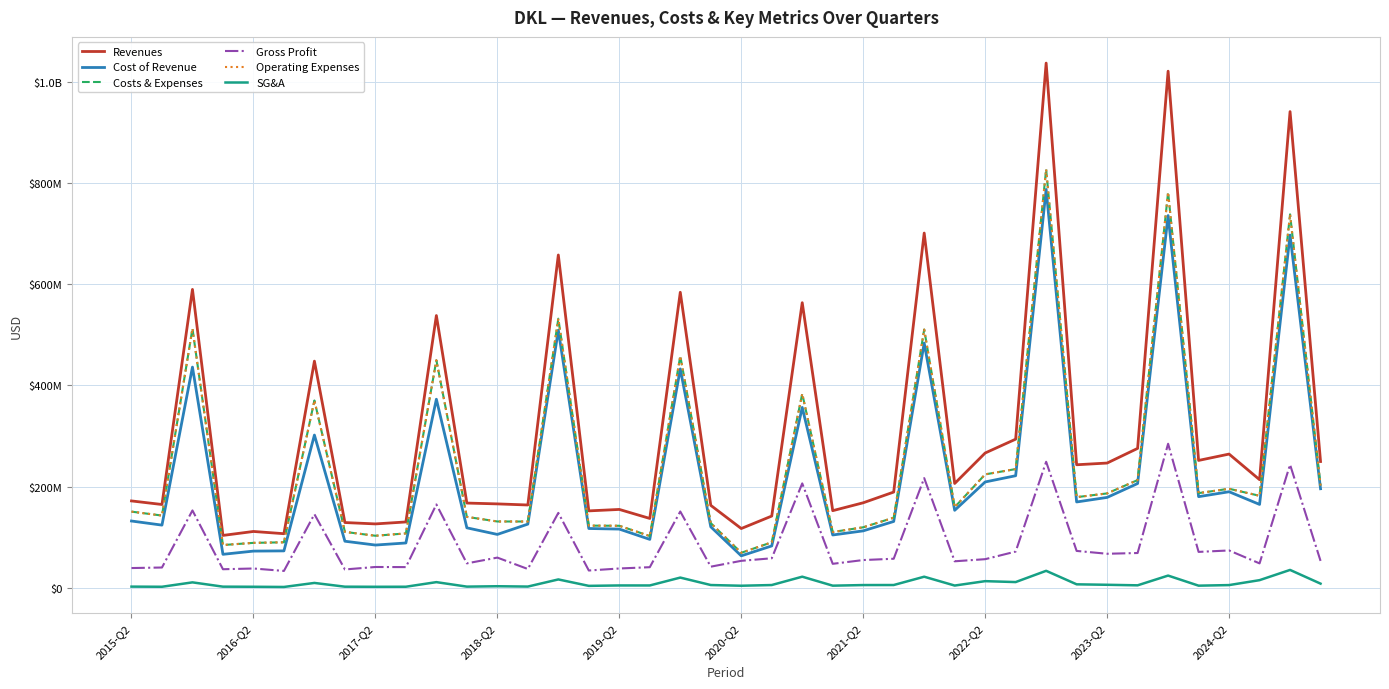

What is the difference between the maximum and second lowest values in the Gross Profit series?

250177000